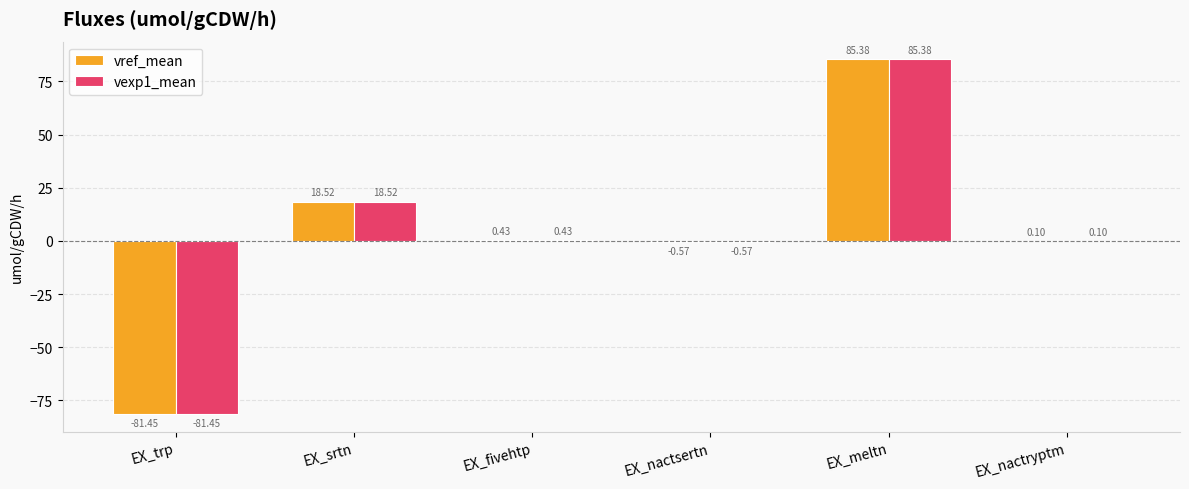

At which category is the sum across all series the highest?

EX_meltn